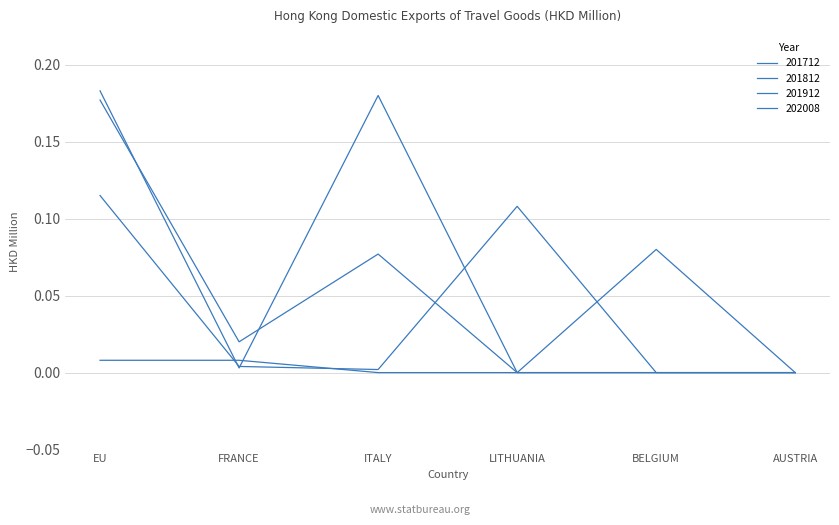

Rank the series by their maximum value, from highest to lowest.

201912, 201712, 201812, 202008